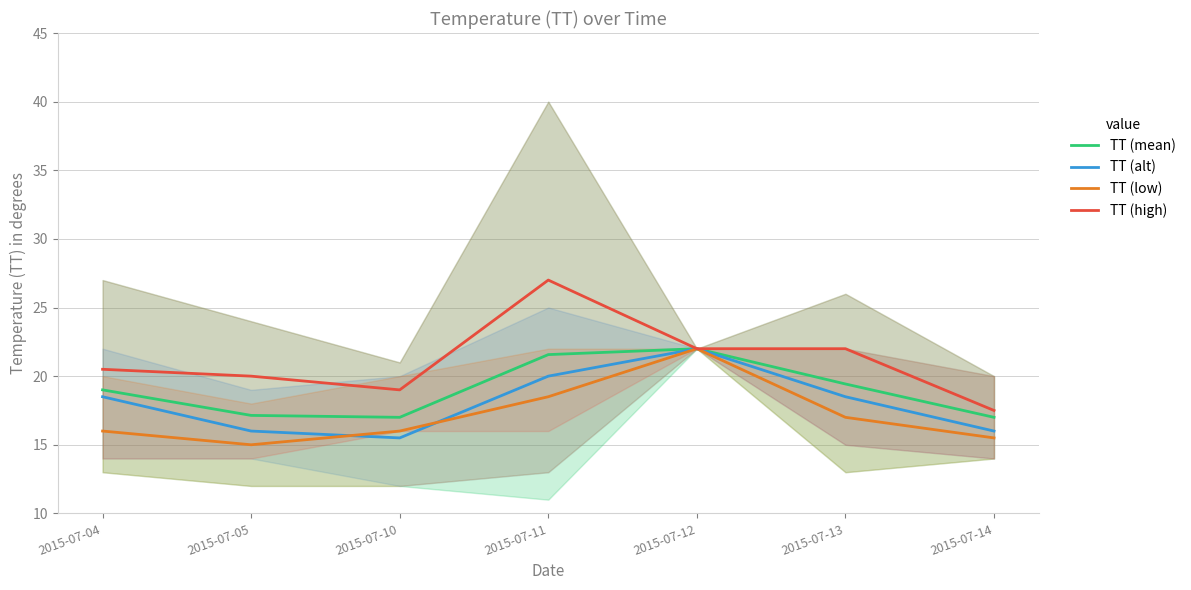

Does the chart display data point markers on the line(s)?

No